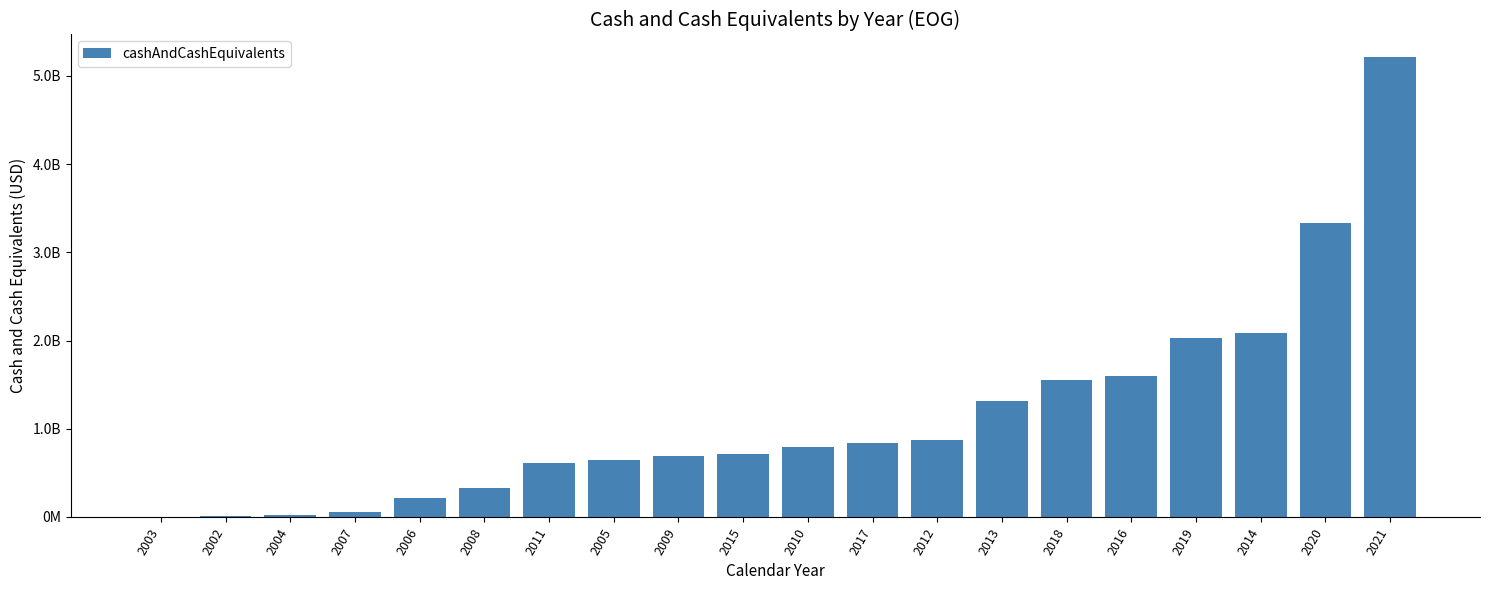

Which has a higher value, 2007 or 2016?

2016